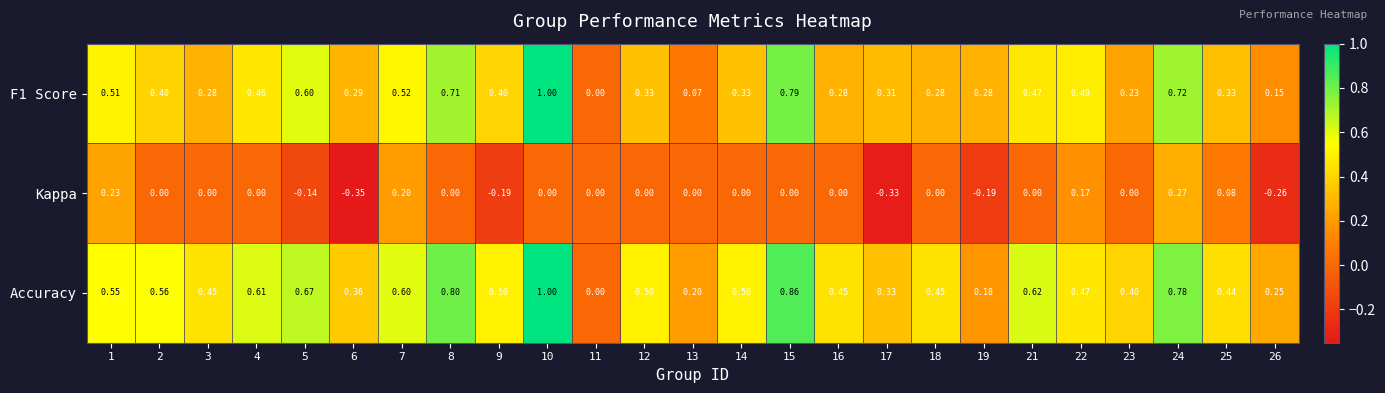

Between 6 and 23, which series saw the biggest shift?

Kappa